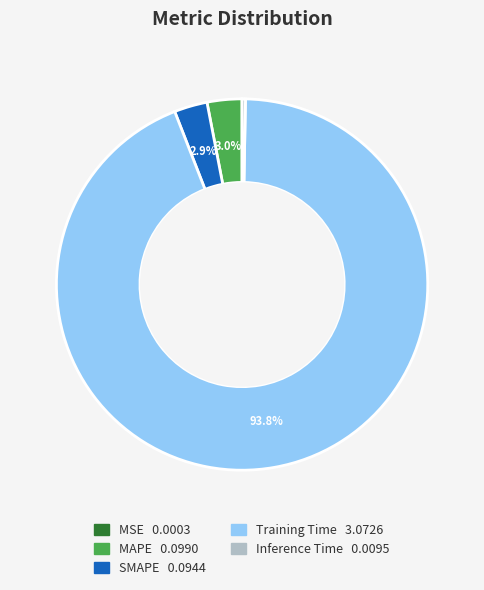

What is the largest slice in the pie chart?

Training Time